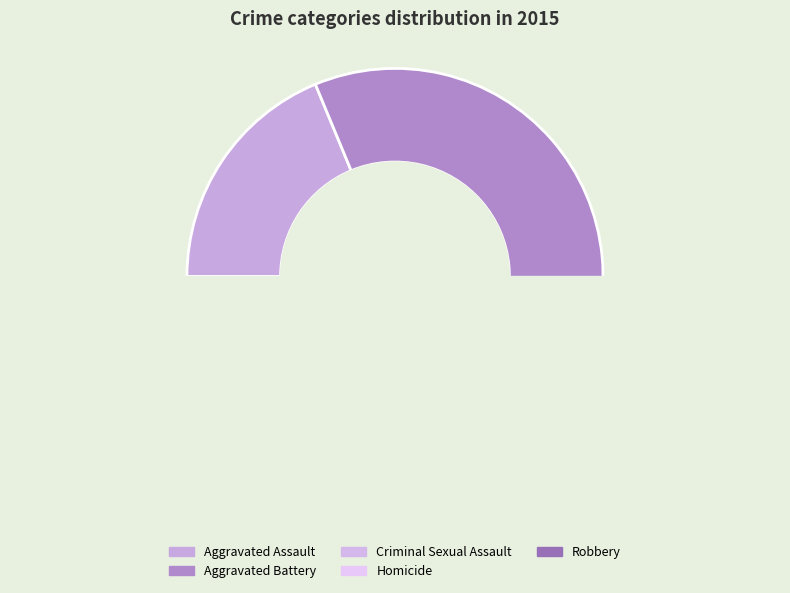

What is the change in value from Aggravated Assault to Aggravated Battery?

+77